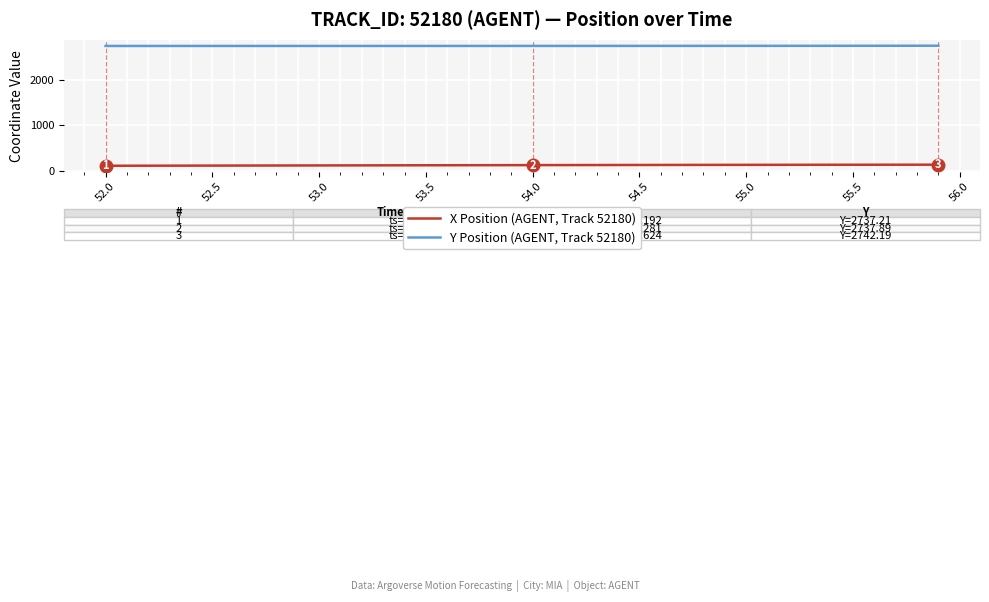

Rank the series by their maximum value, from lowest to highest.

X Position (AGENT, Track 52180), Y Position (AGENT, Track 52180)